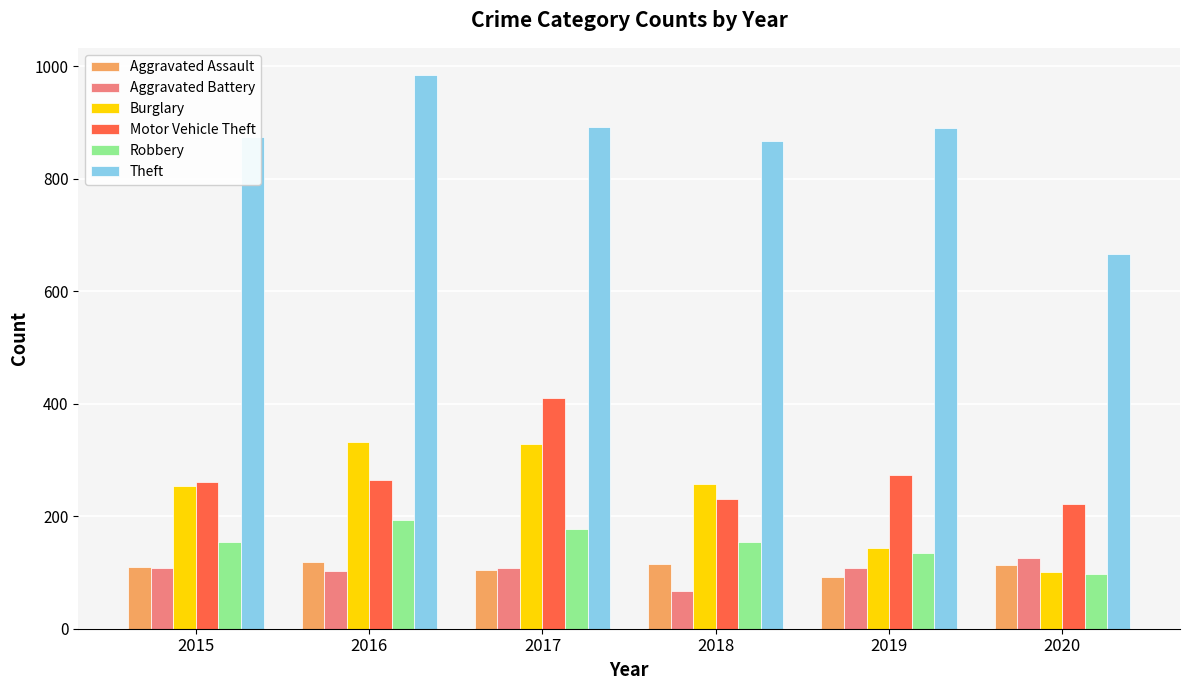

What is the difference between the highest and lowest values at 2017?

787